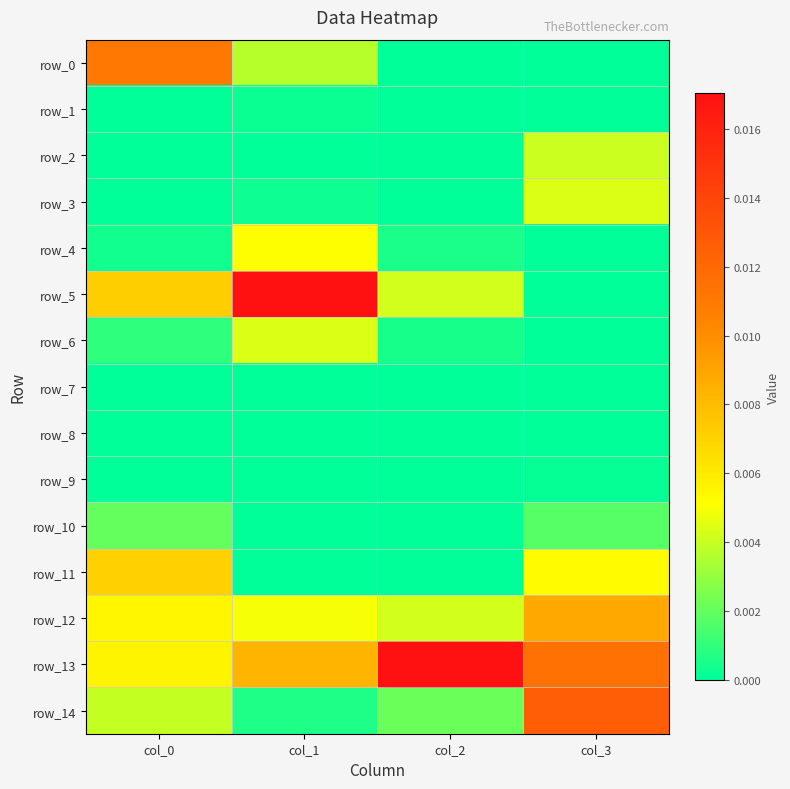

The row_6 series shows 0.0 at col_3. True or false?

False